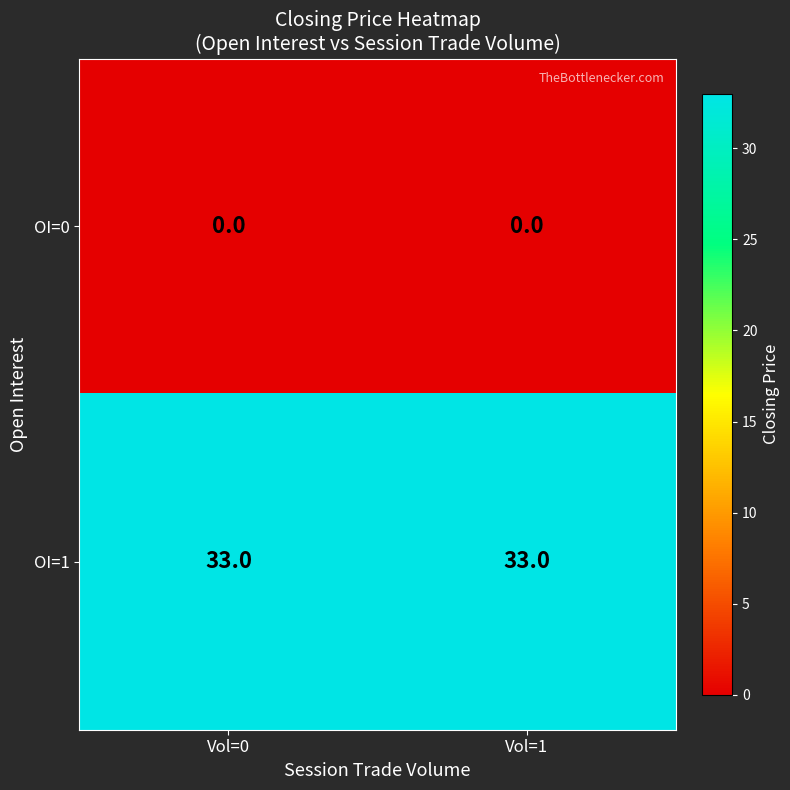

How many series are shown in this chart?

2